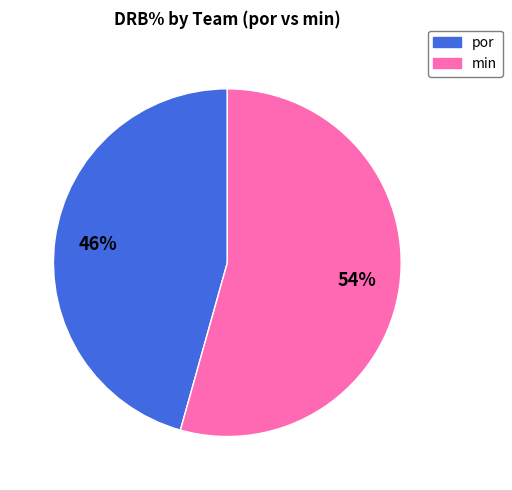

To the nearest percent, what is the average slice percentage?

50%